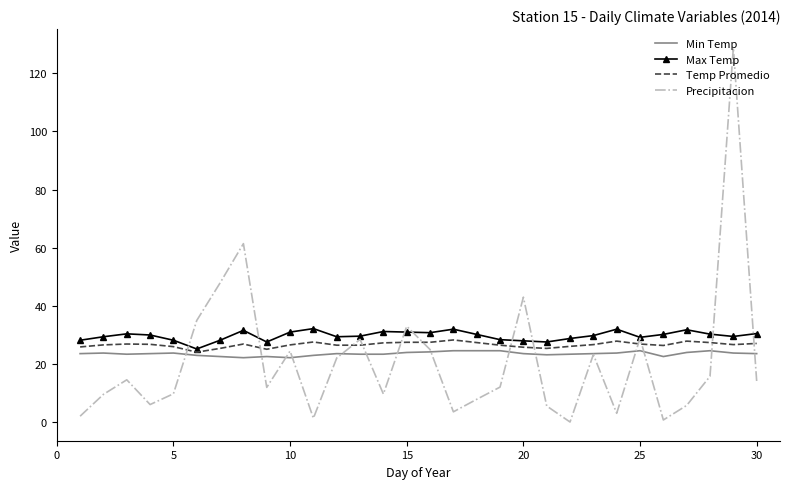

What is the highest value of the Temp Promedio series?

28.3